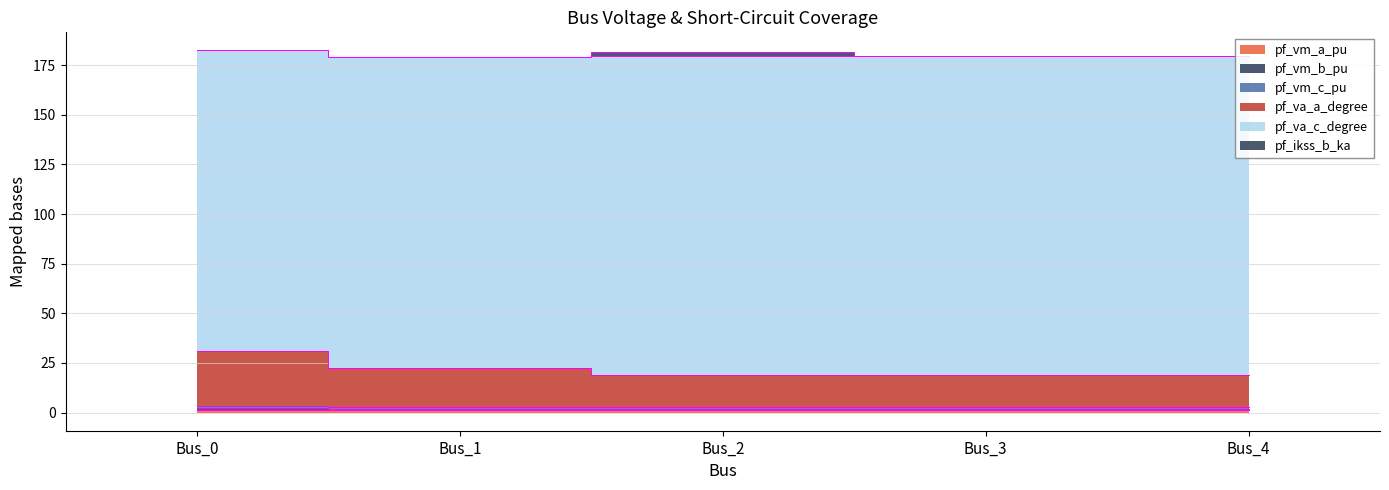

True or false: pf_va_a_degree and pf_vm_b_pu cross at least once.

False